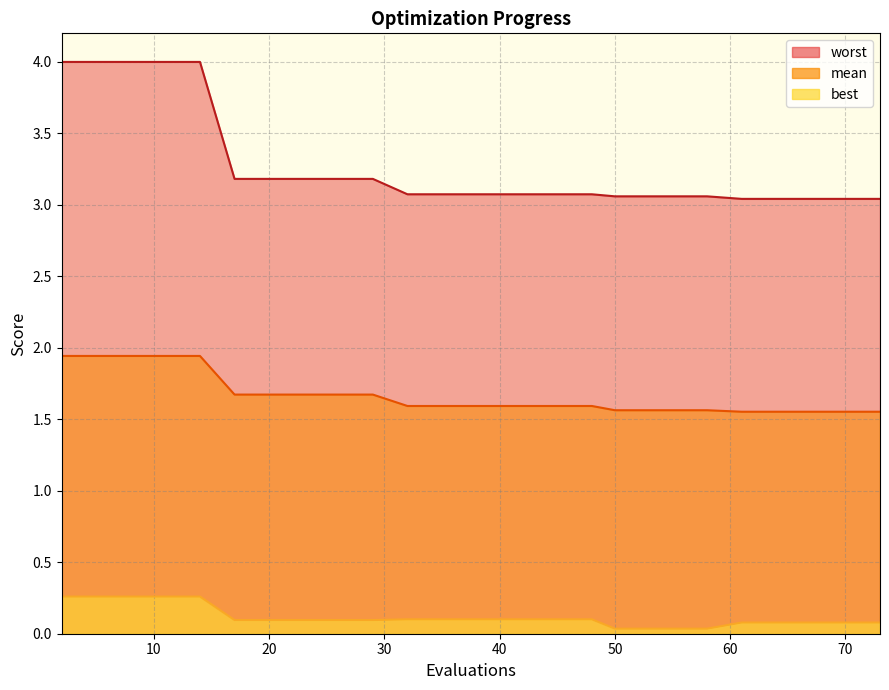

Does the chart have visible grid lines?

Yes